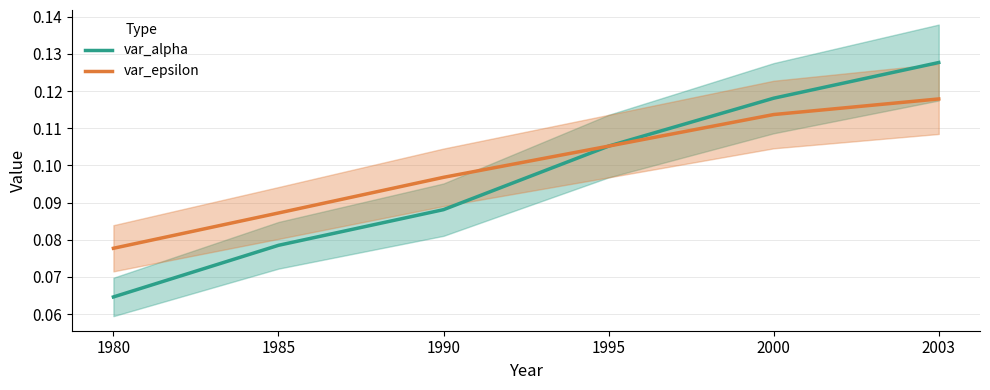

Rank the categories by var_epsilon value from lowest to highest.

1980, 1985, 1990, 1995, 2000, 2003